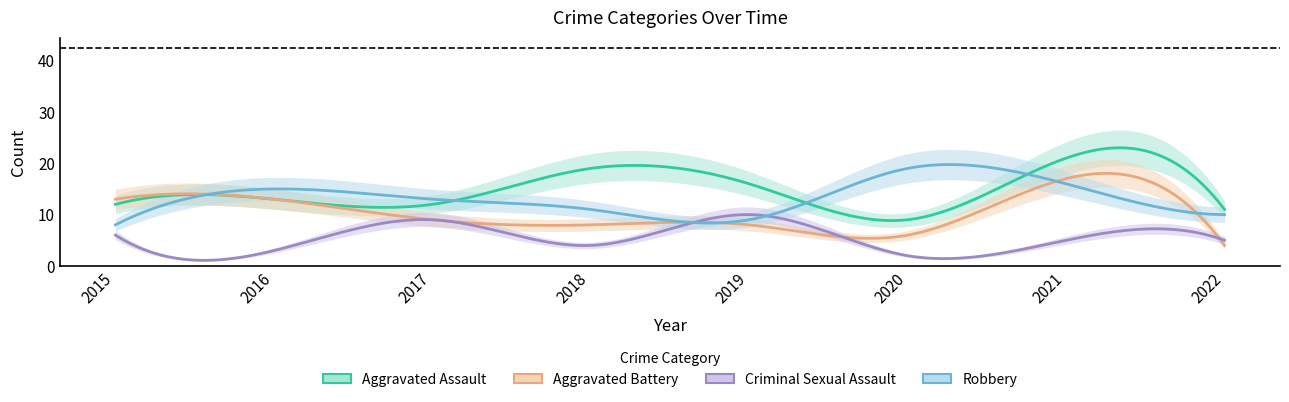

How many lines are shown in the chart?

5